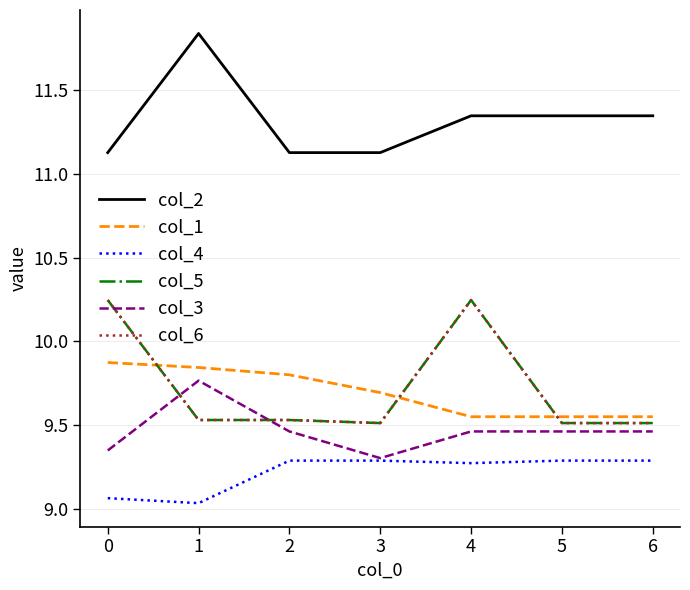

Rank the series at 2 from lowest to highest value.

col_4, col_3, col_5, col_6, col_1, col_2